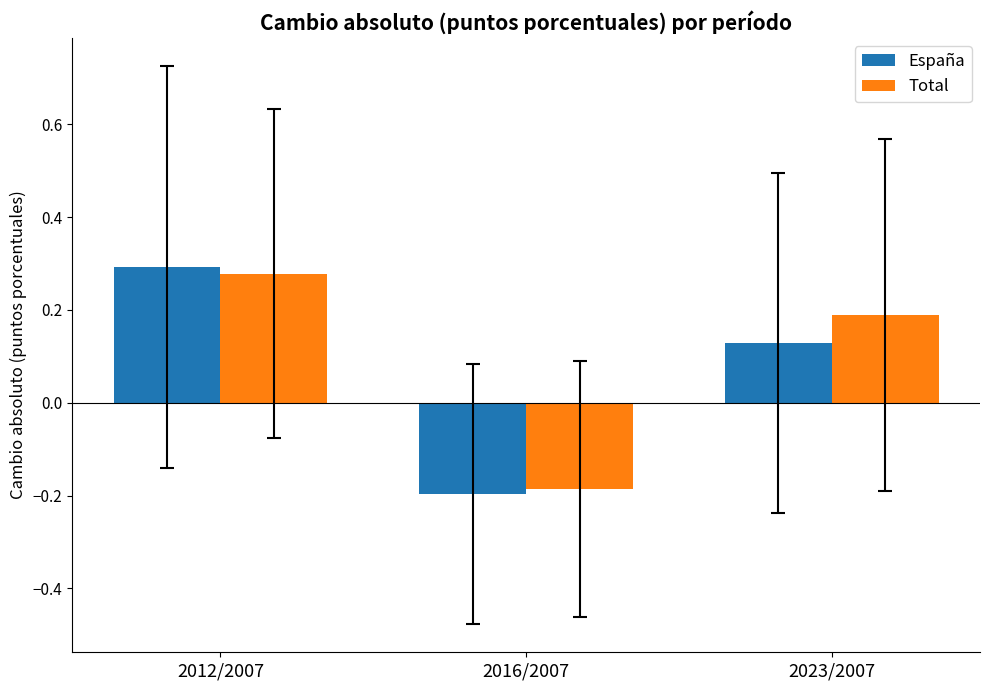

What is the difference between the maximum and minimum values in the España series?

0.5